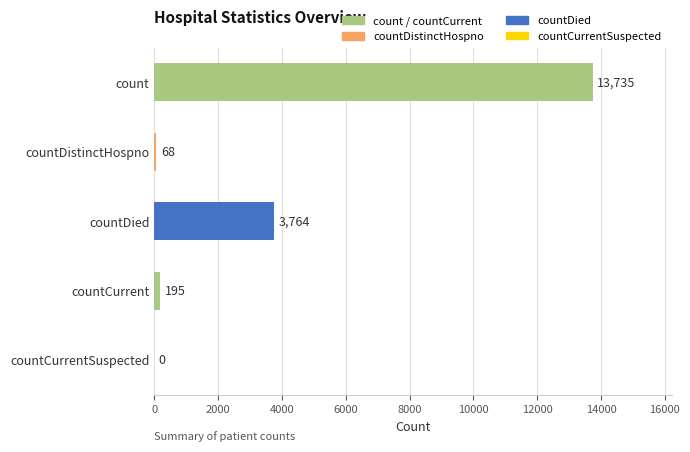

How many categories are shown in the chart?

5